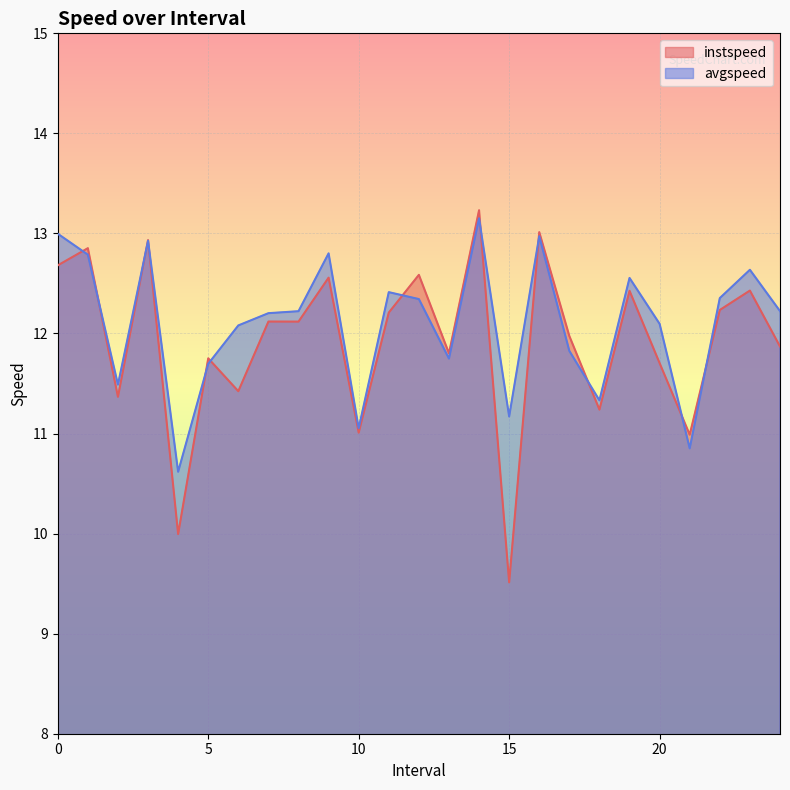

Which series has the widest spread of values?

instspeed